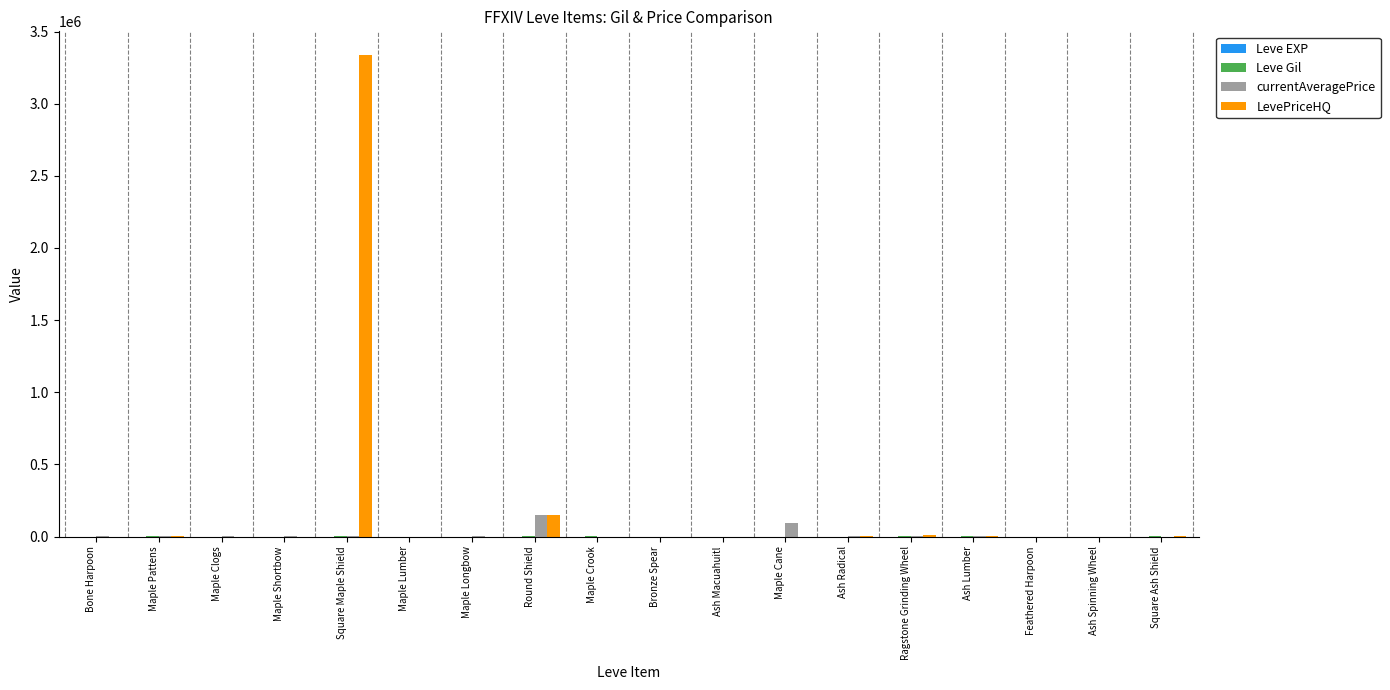

What is the sum of all LevePriceHQ values?

3509235